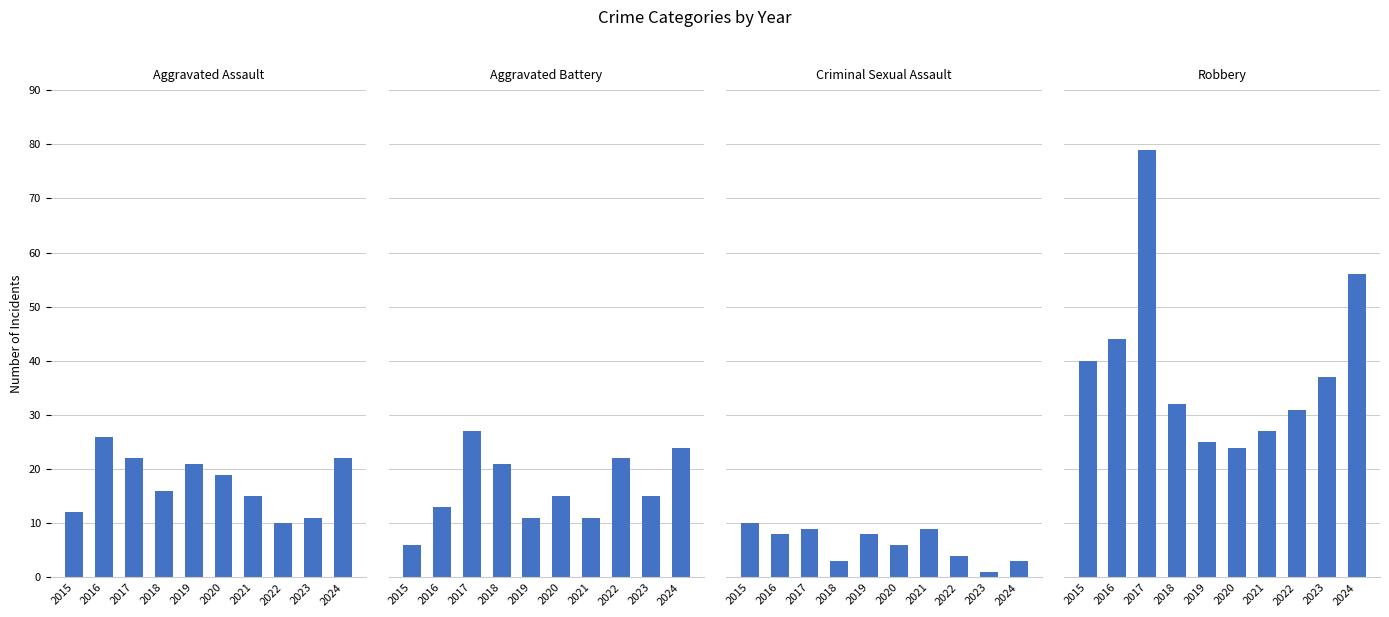

The Robbery series shows 41 at 2020. True or false?

False